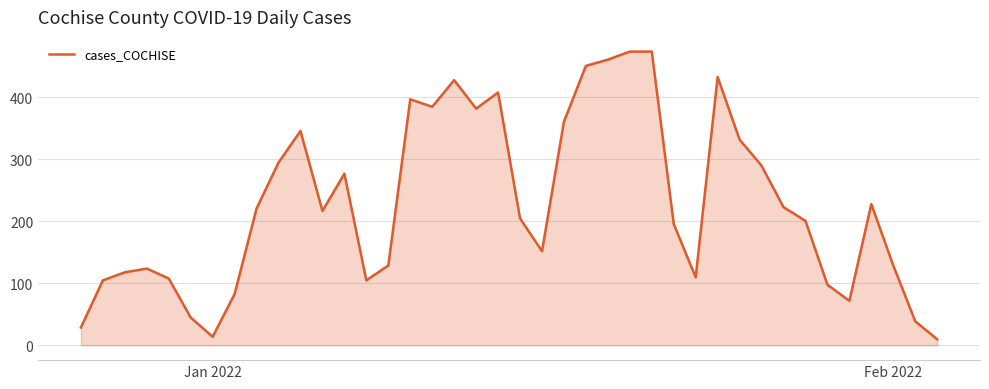

Does the chart display data point markers on the line(s)?

No